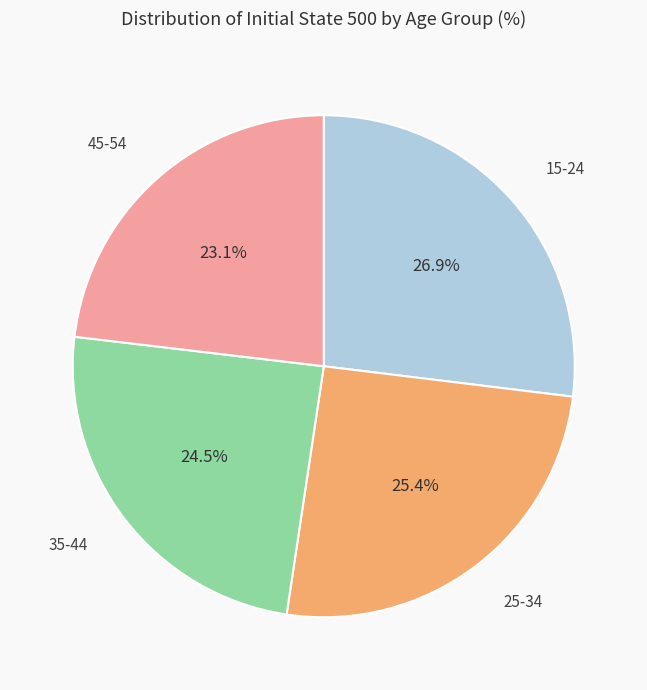

Is there any slice that represents more than half of the pie?

No